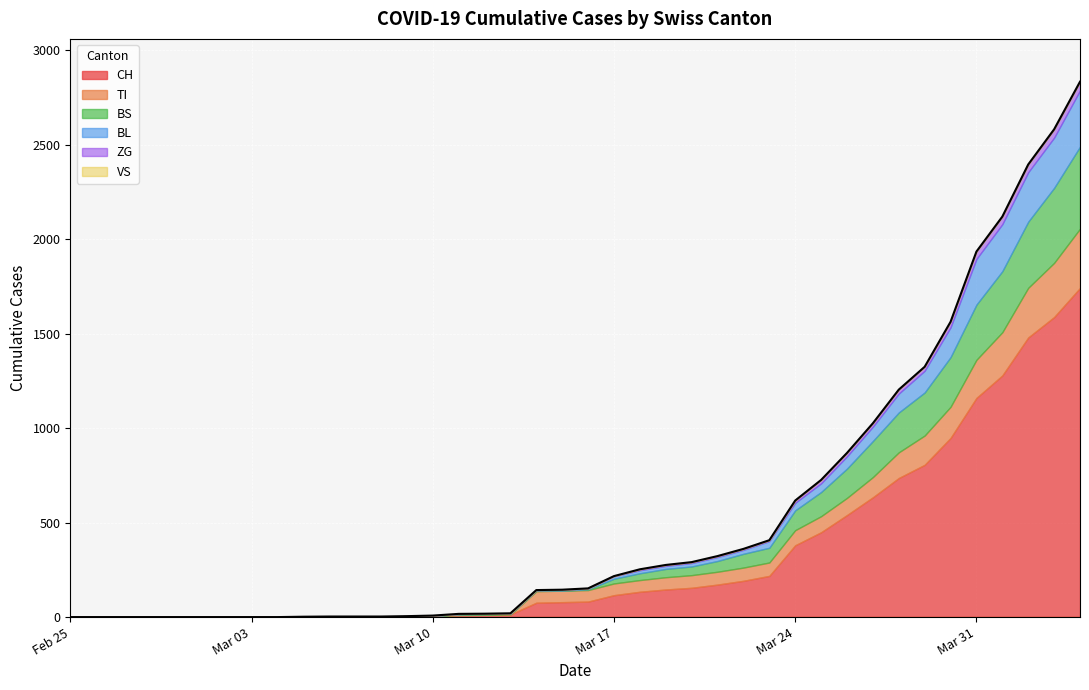

At how many categories does at least one series exceed 1429?

3